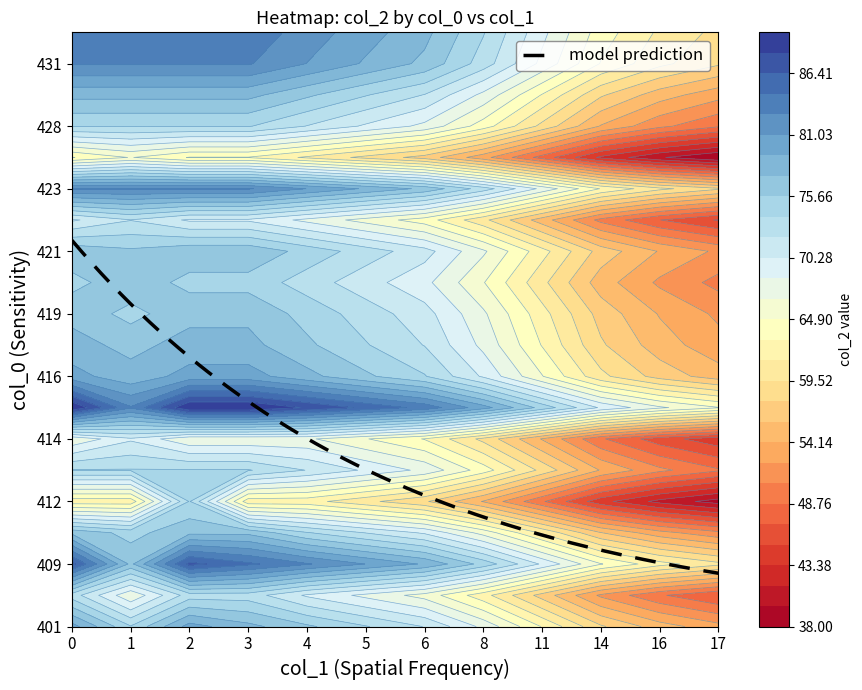

What is the difference between the highest and lowest values at 5?

25